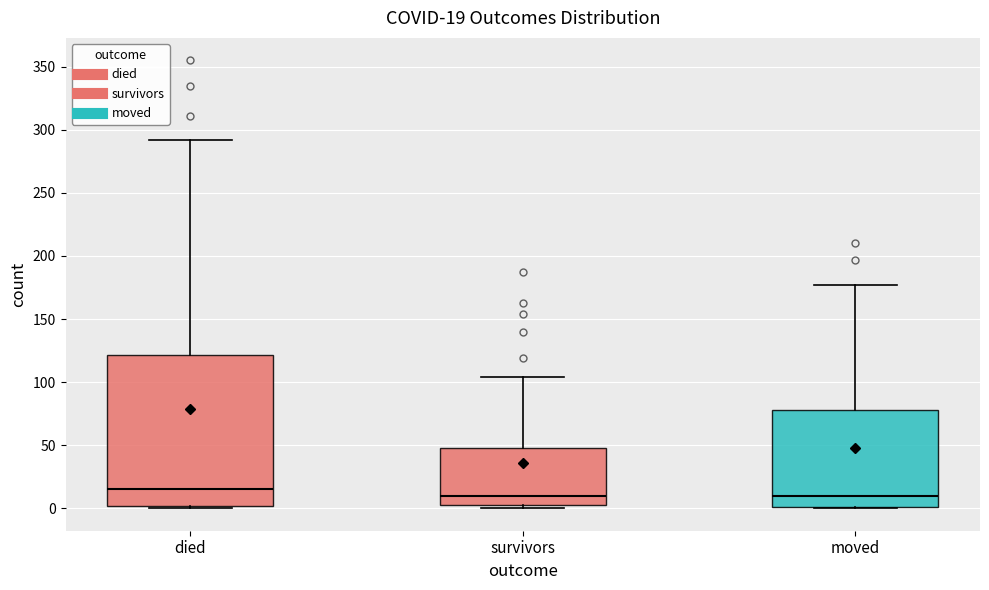

Which box is the tallest, from its lower edge to its upper edge?

died